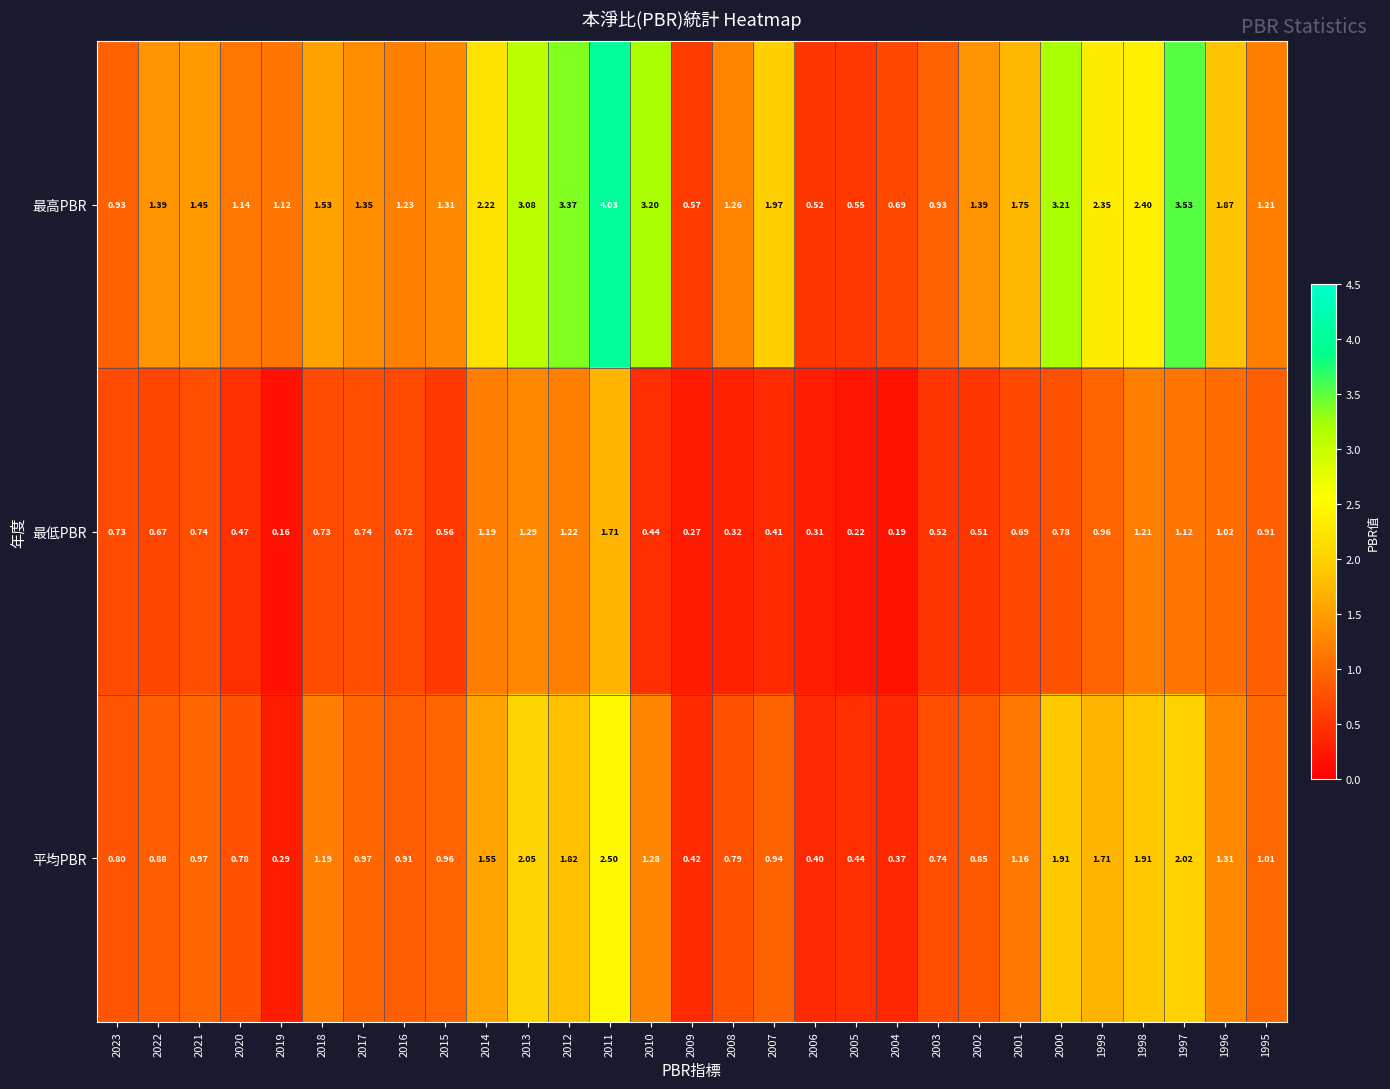

Which series has the largest total across all categories?

最高PBR